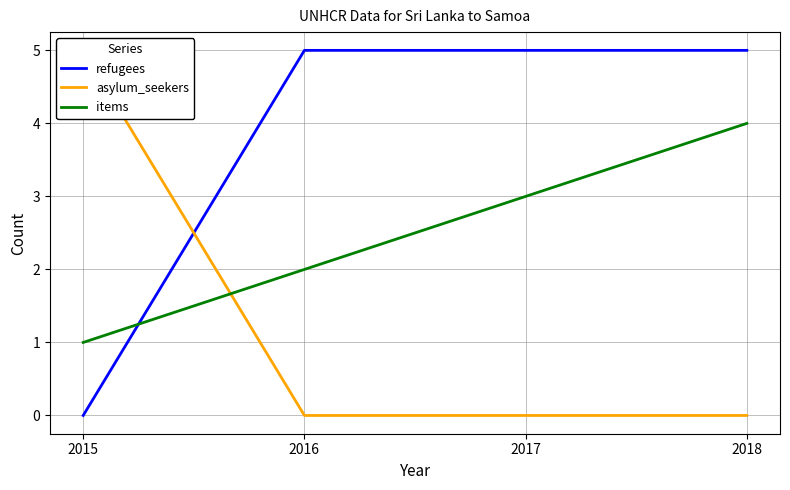

At 2015, list the series in order from smallest to largest.

refugees, items, asylum_seekers